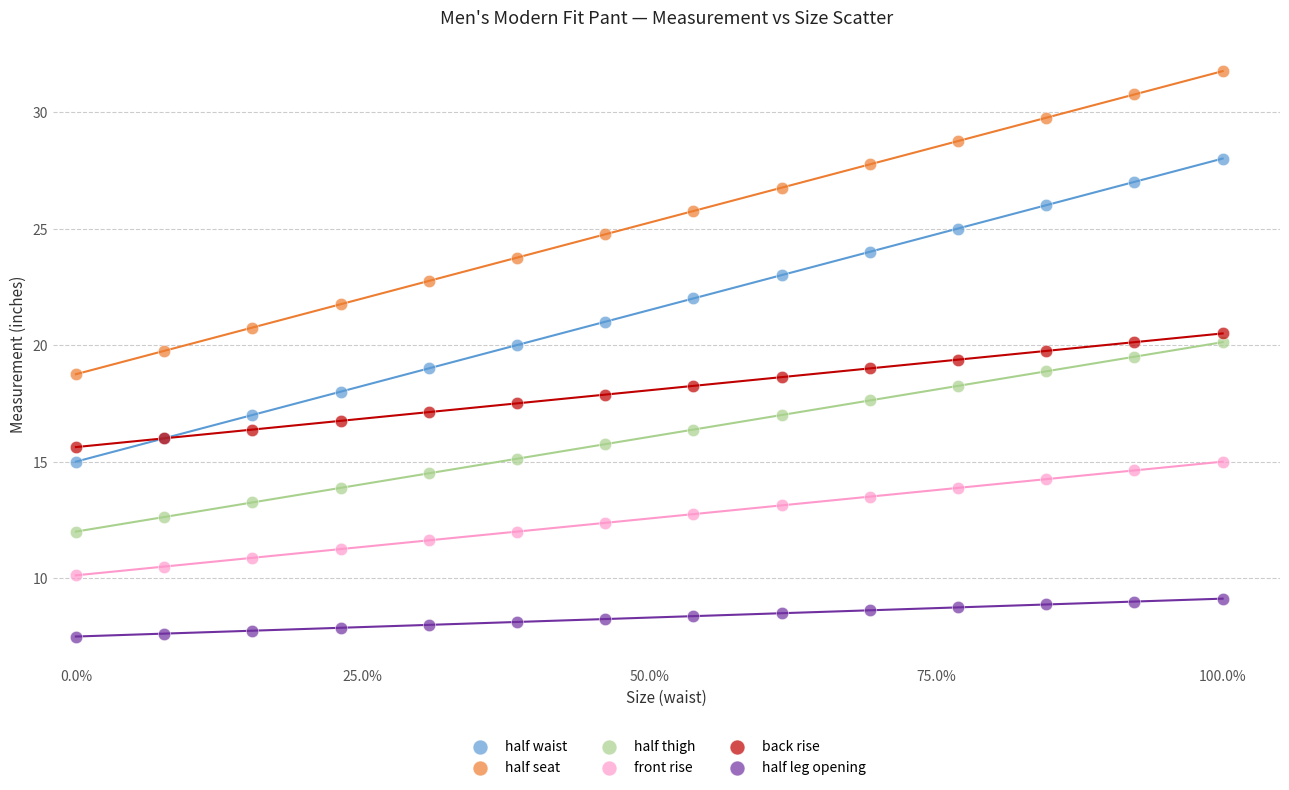

What is the X range (max minus min) for the scatter plot?

100.0